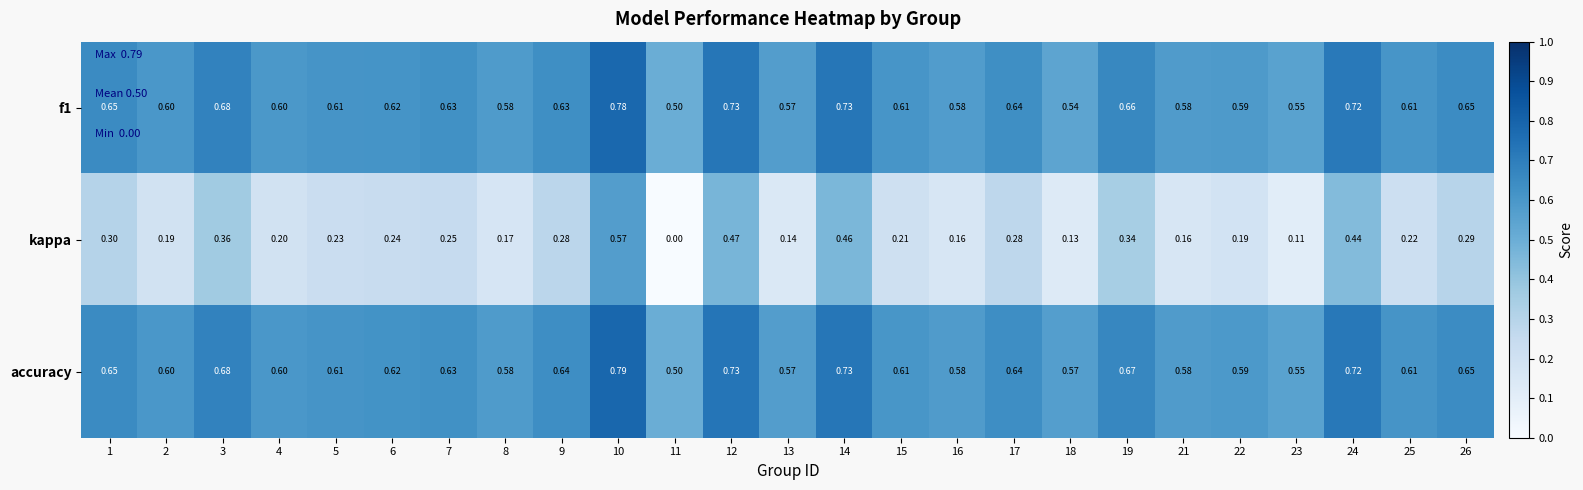

Which series changed the most between 2 and 25?

kappa